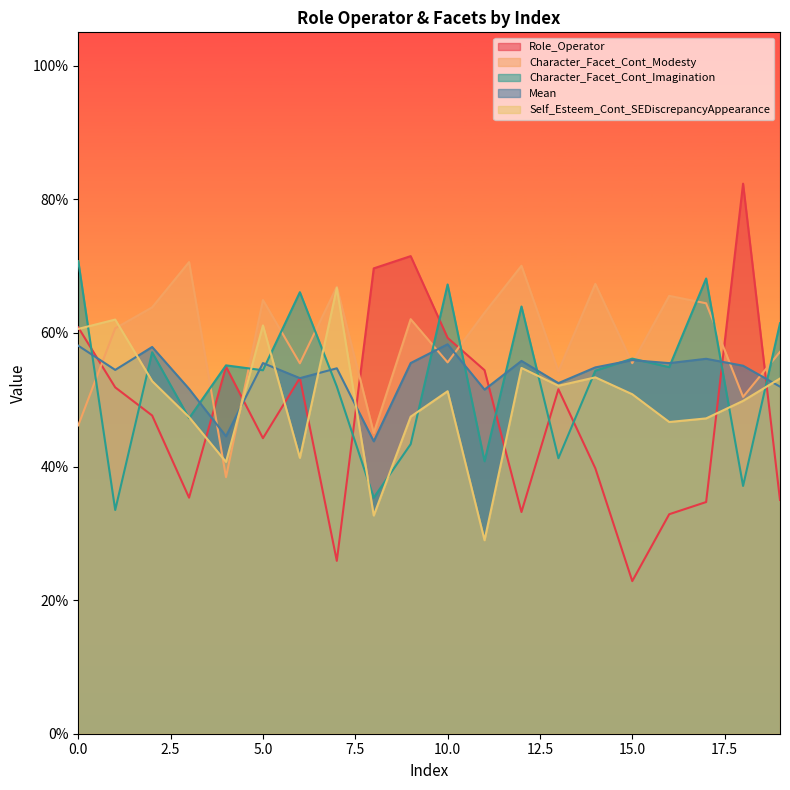

Is the value of Self_Esteem_Cont_SEDiscrepancyAppearance at 3 greater than the value of Mean at 13?

No